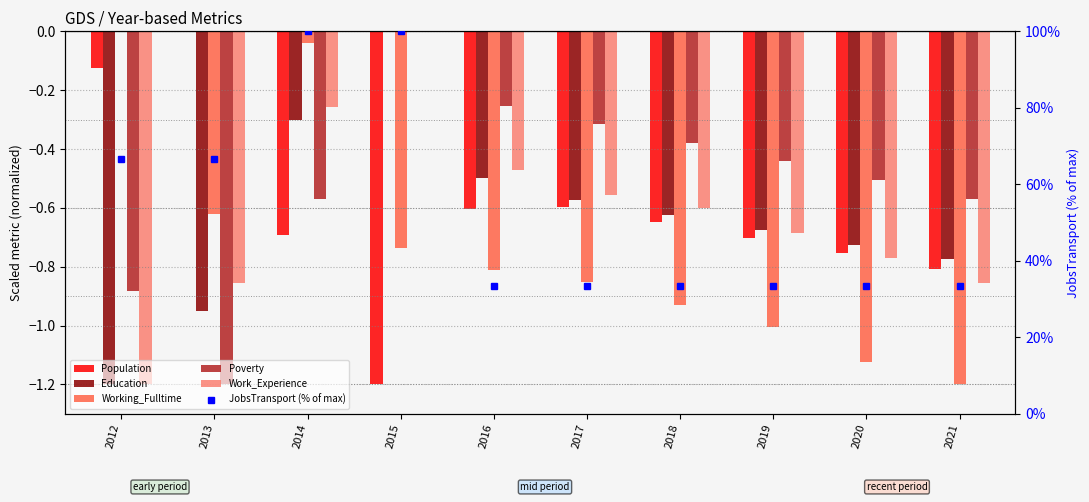

Which series has the largest total across all categories?

JobsTransport (% of max)